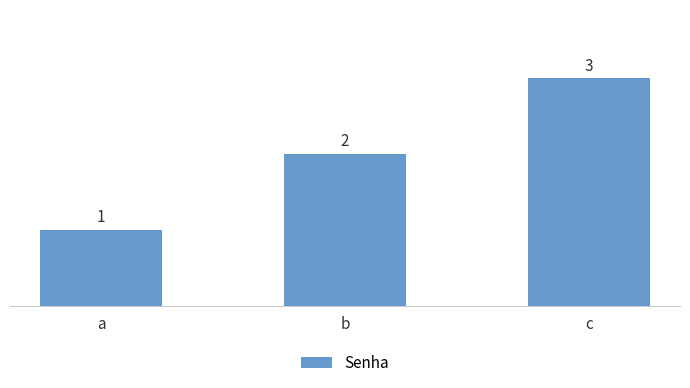

What is the difference between the second highest and minimum values?

1